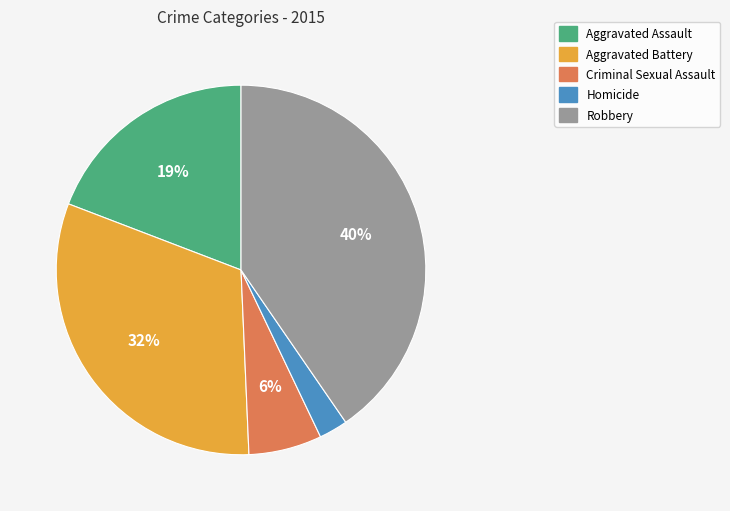

How many segments does this pie chart have?

5